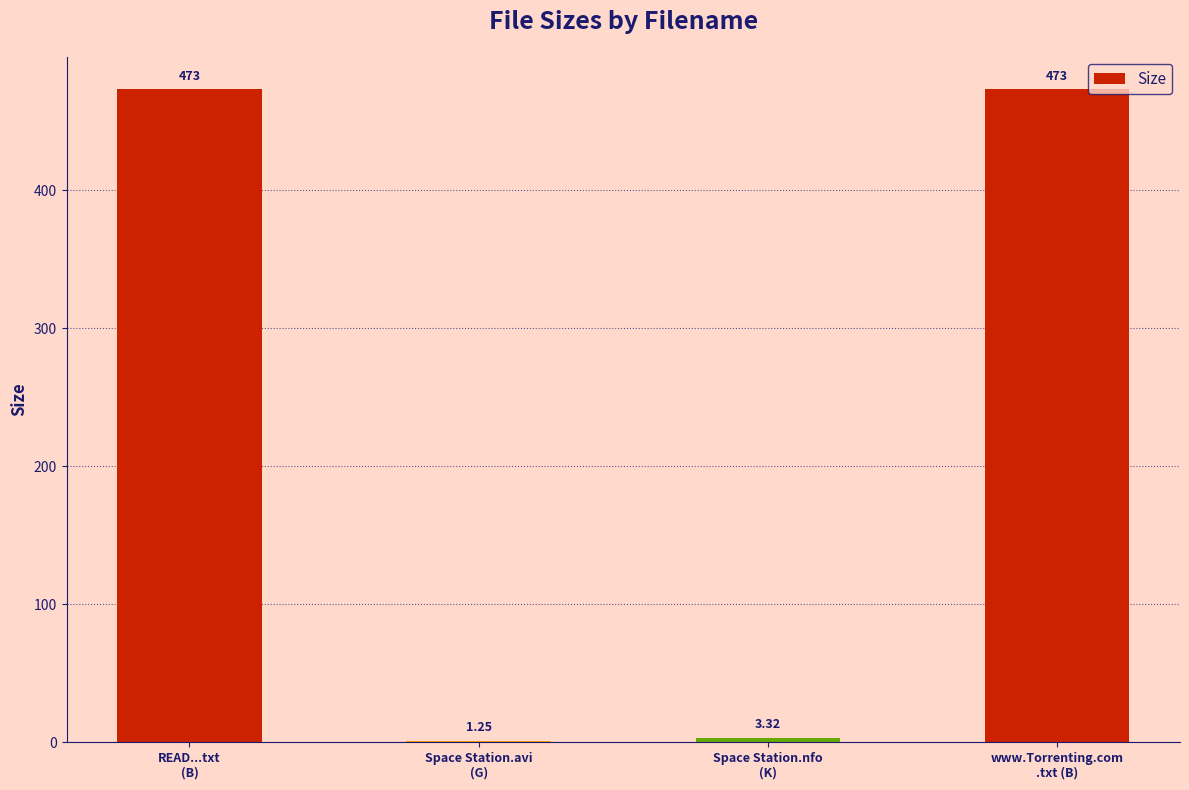

How many series are shown in this chart?

1